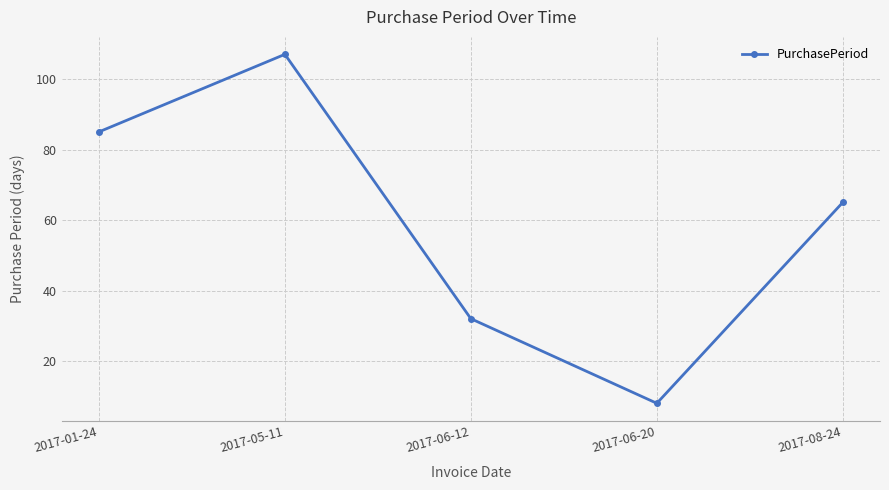

Between 2017-01-24 and 2017-06-20, which is larger?

2017-01-24